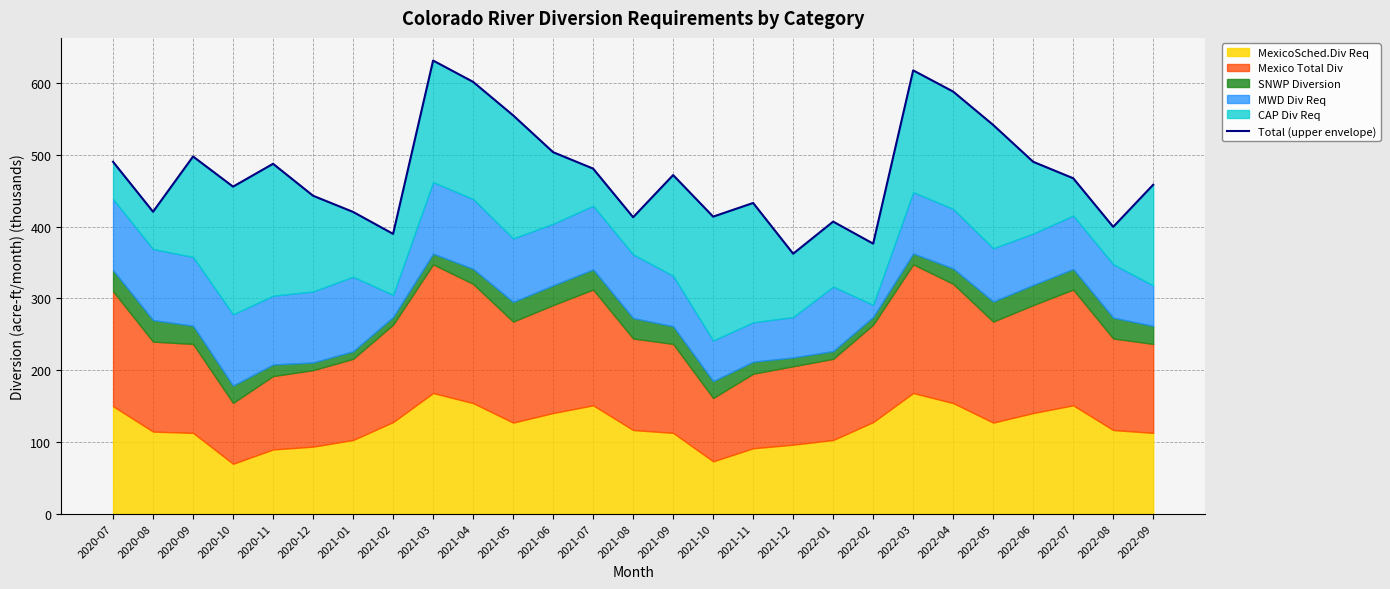

Where is the data nearest to the value 496?

2020-09